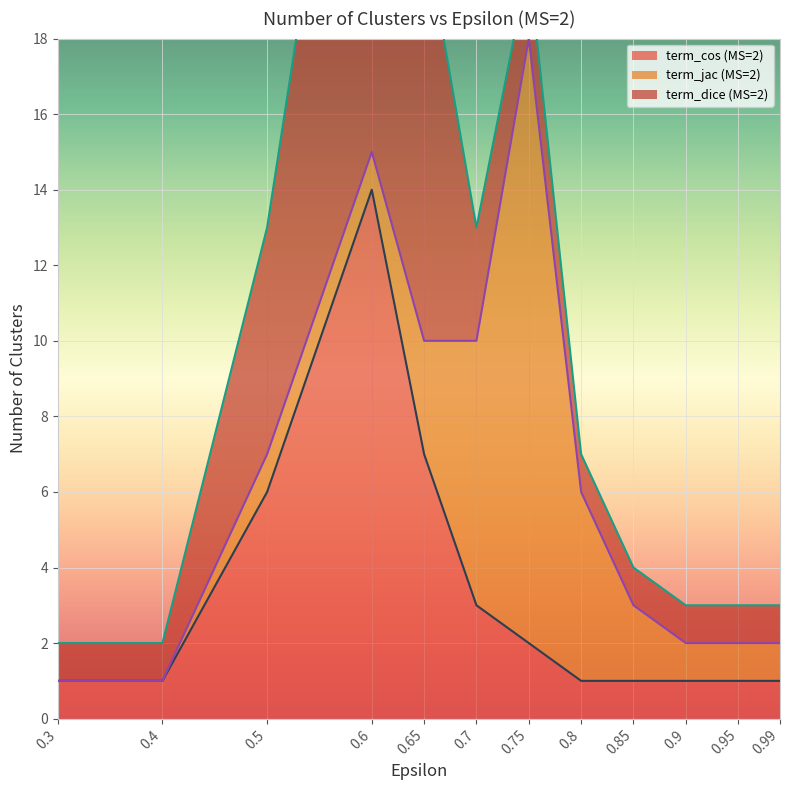

What is the label of the 8th point from the right?

0.65